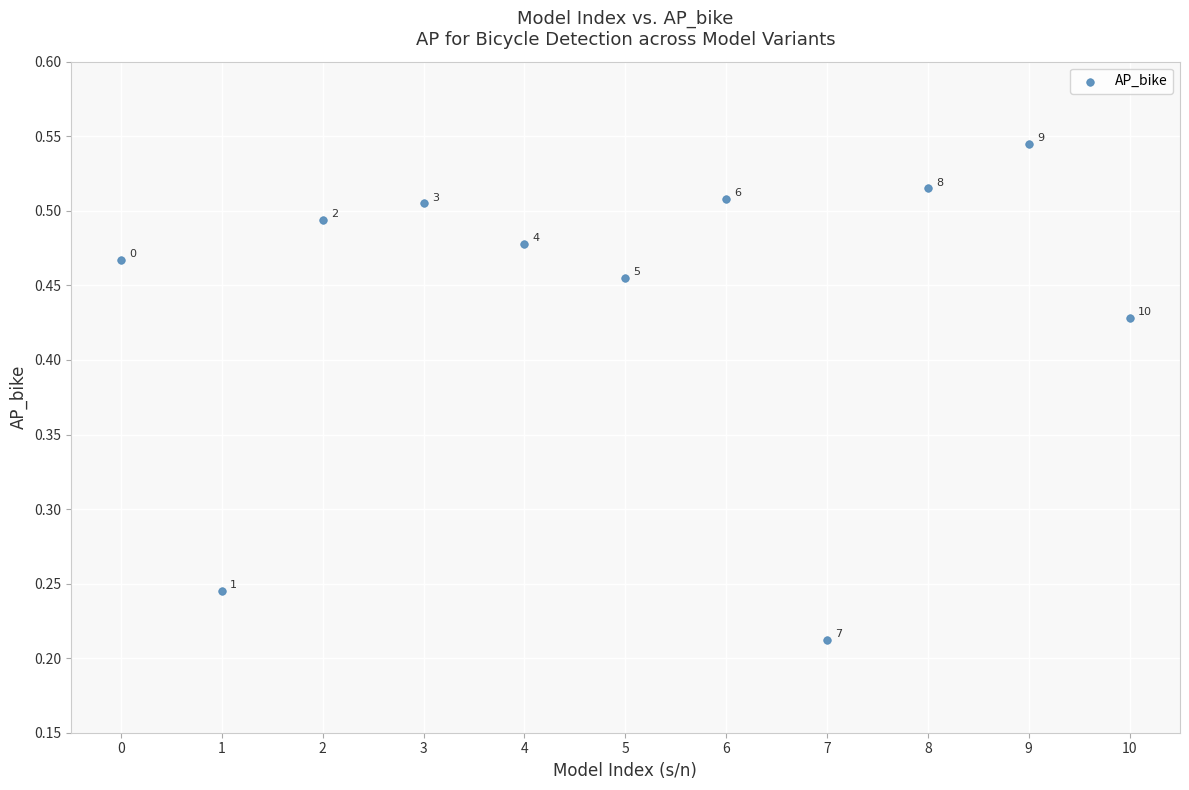

How many points are shown in the scatter plot?

11